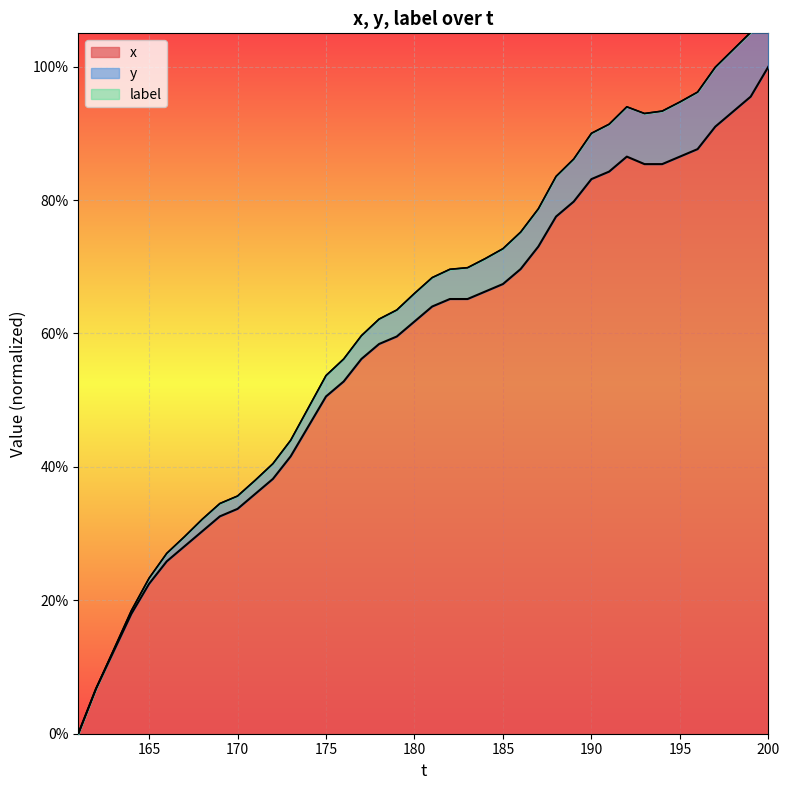

At which category does the chart reach its peak across all series?

200